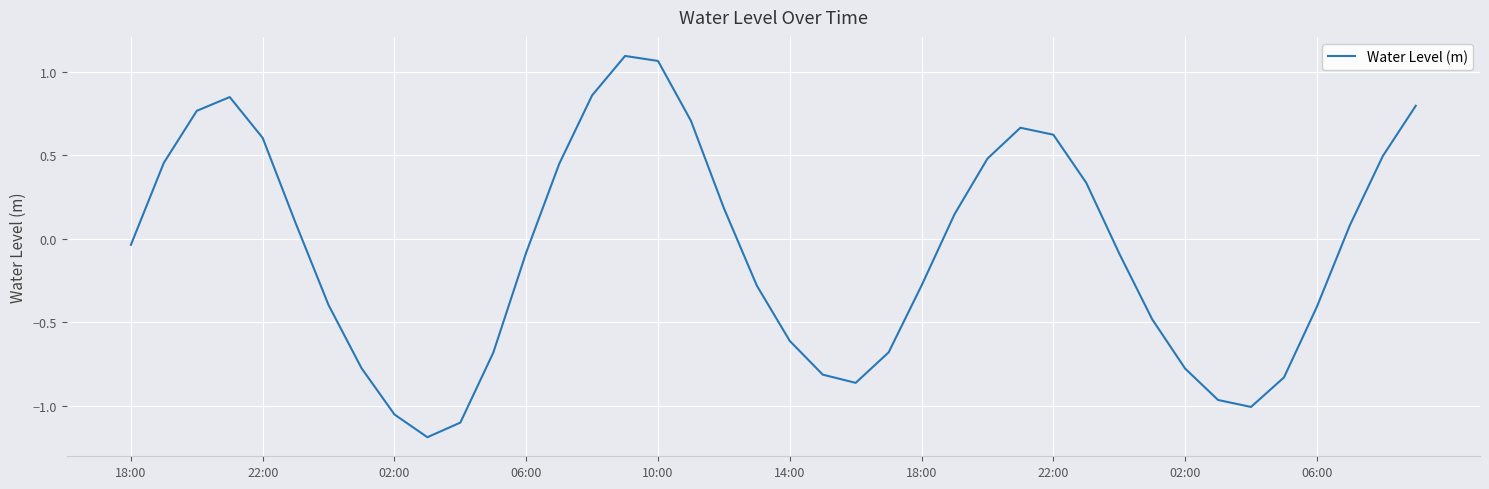

What is the minimum value shown in the chart?

-1.2